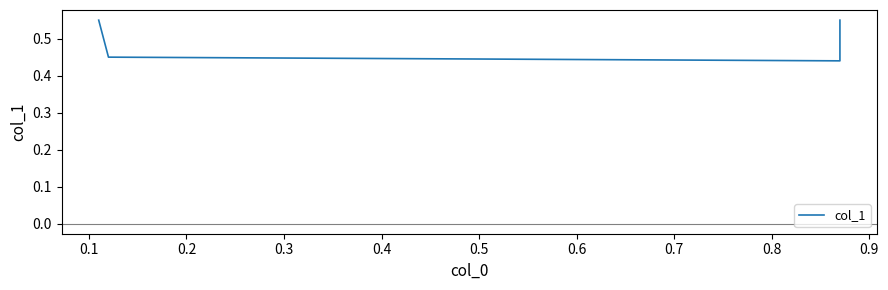

What is the difference between the second highest and minimum values?

0.1